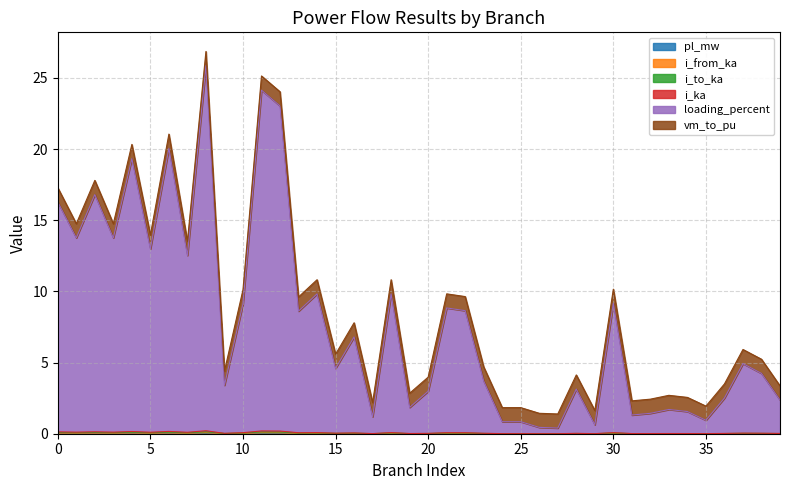

Which series has the widest spread of values?

loading_percent